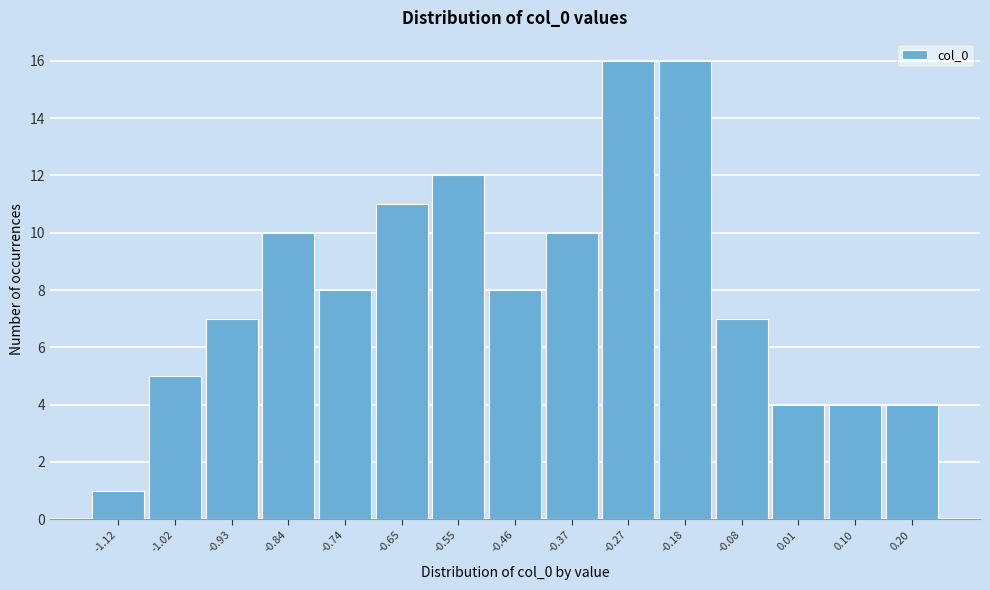

Reading left to right, list all the values displayed in this chart.

-1.12=1	-1.02=5	-0.93=7	-0.84=10	-0.74=8	-0.65=11	-0.55=12	-0.46=8	-0.37=10	-0.27=16	-0.18=16	-0.08=7	0.01=4	0.10=4	0.20=4